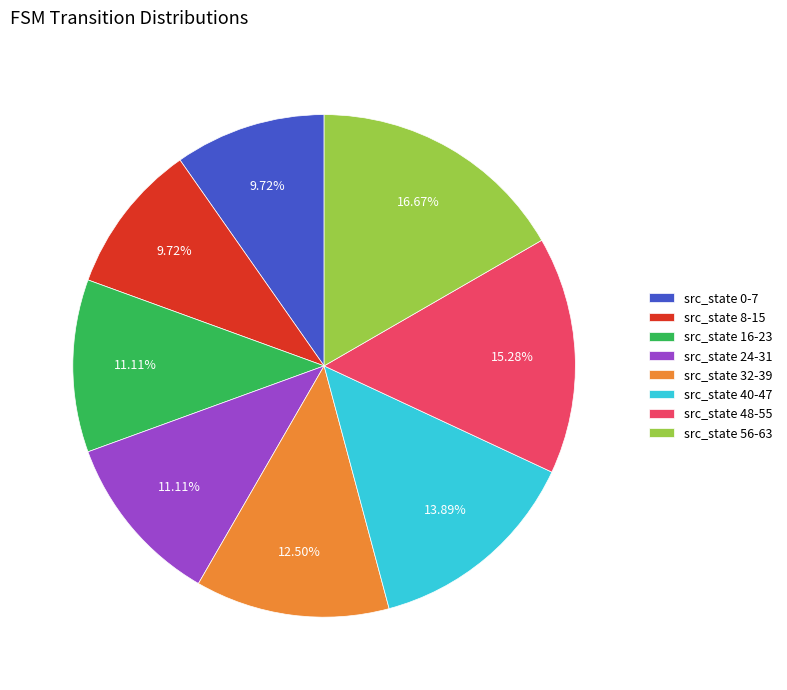

Count the number of slices in the pie.

8